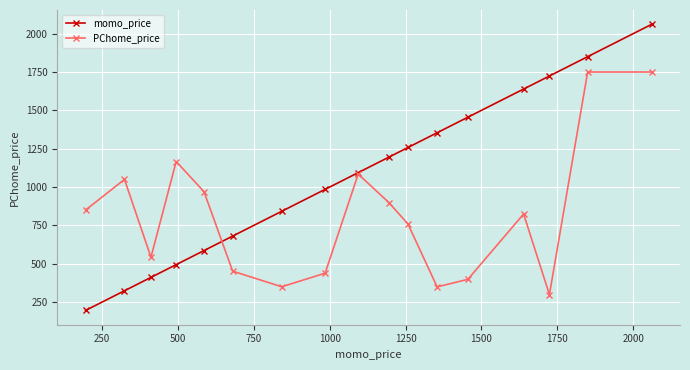

True or false: momo_price and PChome_price intersect in this chart.

True